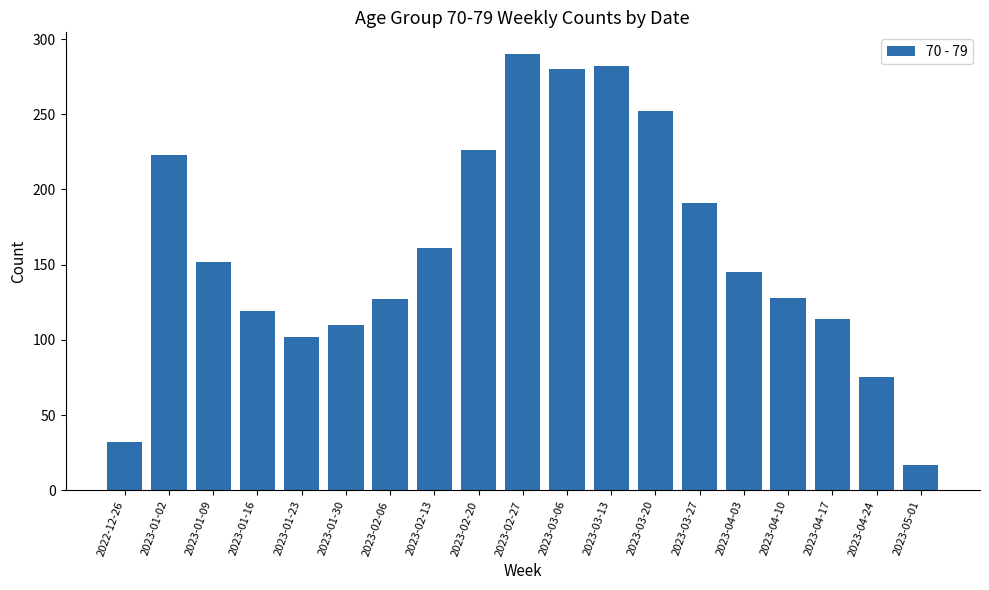

Where is the data nearest to the value 153?

2023-01-09